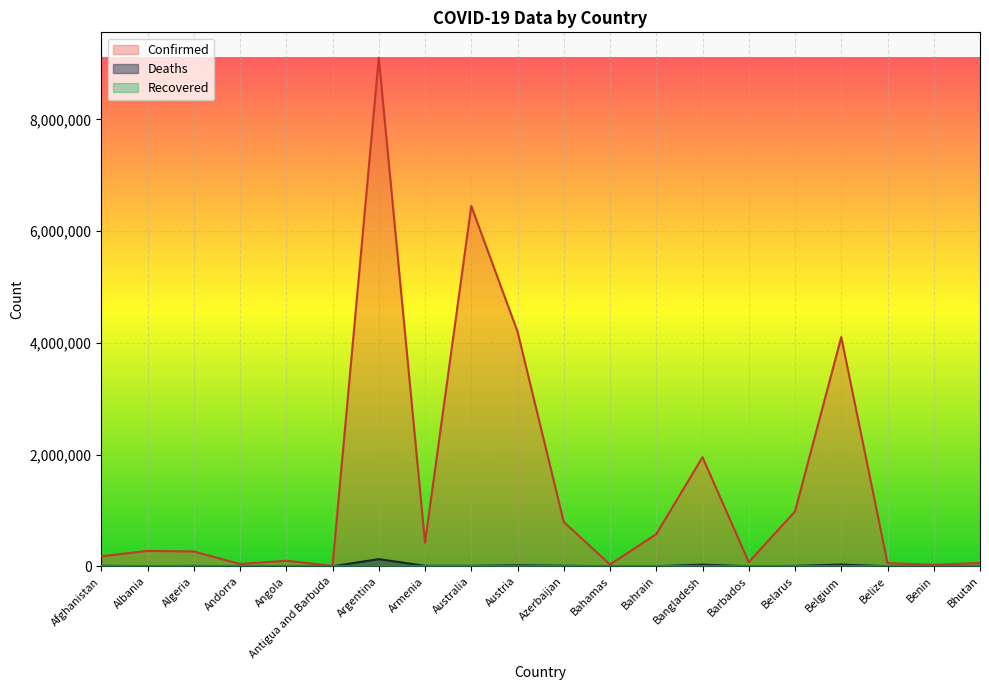

How many interior local valleys does the Deaths series have?

6